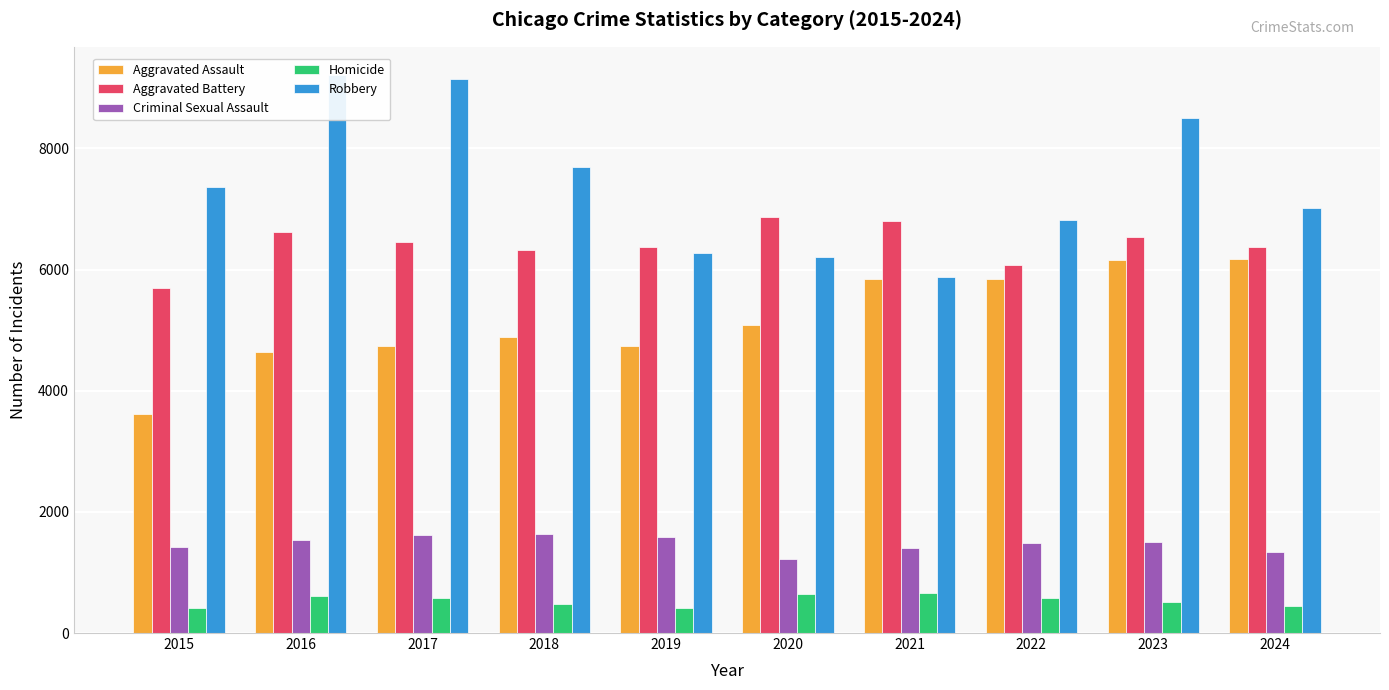

The Robbery series shows 7014 at 2024. True or false?

True